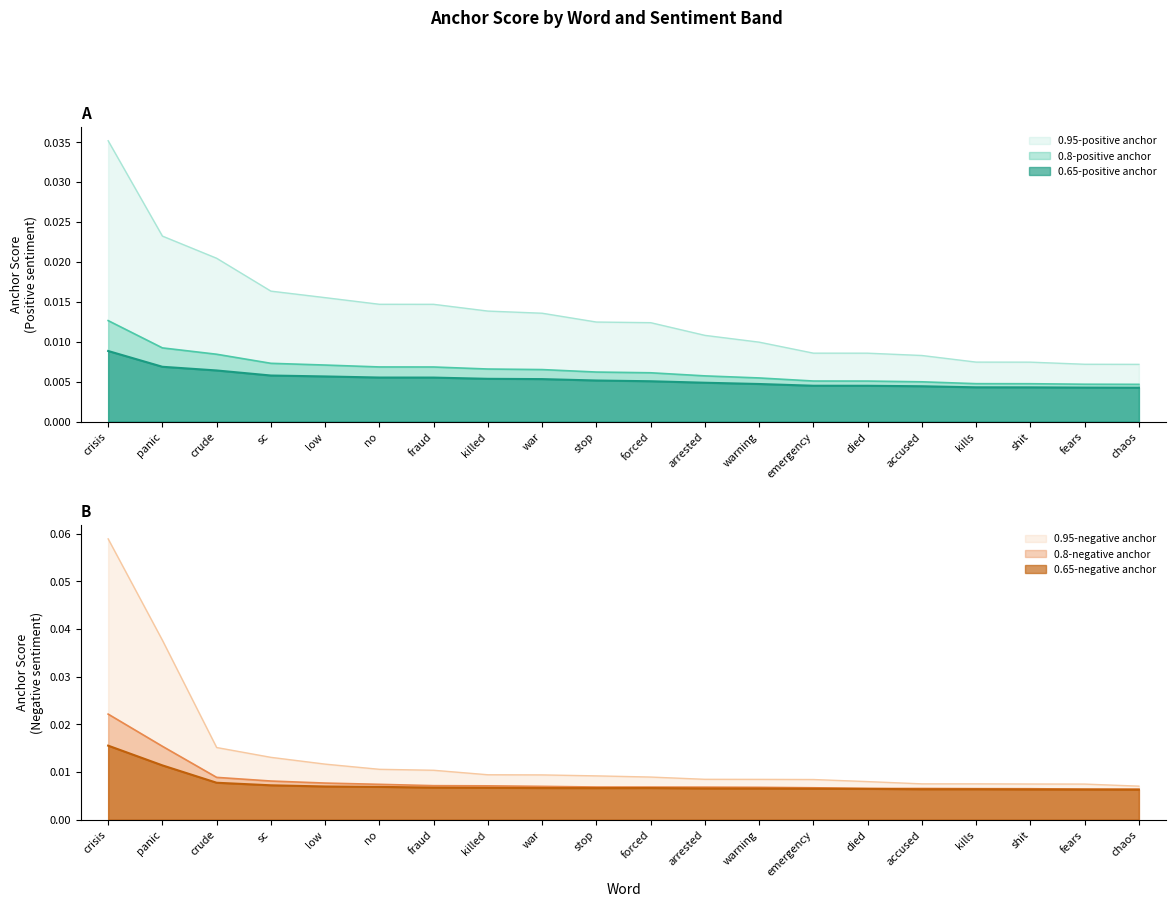

Reading left to right, transcribe all the data shown in this chart.

0.95-positive anchor: 0.0	0.0	0.0	0.0	0.0	0.0	0.0	0.0	0.0	0.0	0.0	0.0	0.0	0.0	0.0	0.0	0.0	0.0	0.0	0.0
0.8-positive anchor: 0.0	0.0	0.0	0.0	0.0	0.0	0.0	0.0	0.0	0.0	0.0	0.0	0.0	0.0	0.0	0.0	0.0	0.0	0.0	0.0
0.65-positive anchor: 0.0	0.0	0.0	0.0	0.0	0.0	0.0	0.0	0.0	0.0	0.0	0.0	0.0	0.0	0.0	0.0	0.0	0.0	0.0	0.0
0.95-negative anchor: 0.1	0.0	0.0	0.0	0.0	0.0	0.0	0.0	0.0	0.0	0.0	0.0	0.0	0.0	0.0	0.0	0.0	0.0	0.0	0.0
0.8-negative anchor: 0.0	0.0	0.0	0.0	0.0	0.0	0.0	0.0	0.0	0.0	0.0	0.0	0.0	0.0	0.0	0.0	0.0	0.0	0.0	0.0
0.65-negative anchor: 0.0	0.0	0.0	0.0	0.0	0.0	0.0	0.0	0.0	0.0	0.0	0.0	0.0	0.0	0.0	0.0	0.0	0.0	0.0	0.0